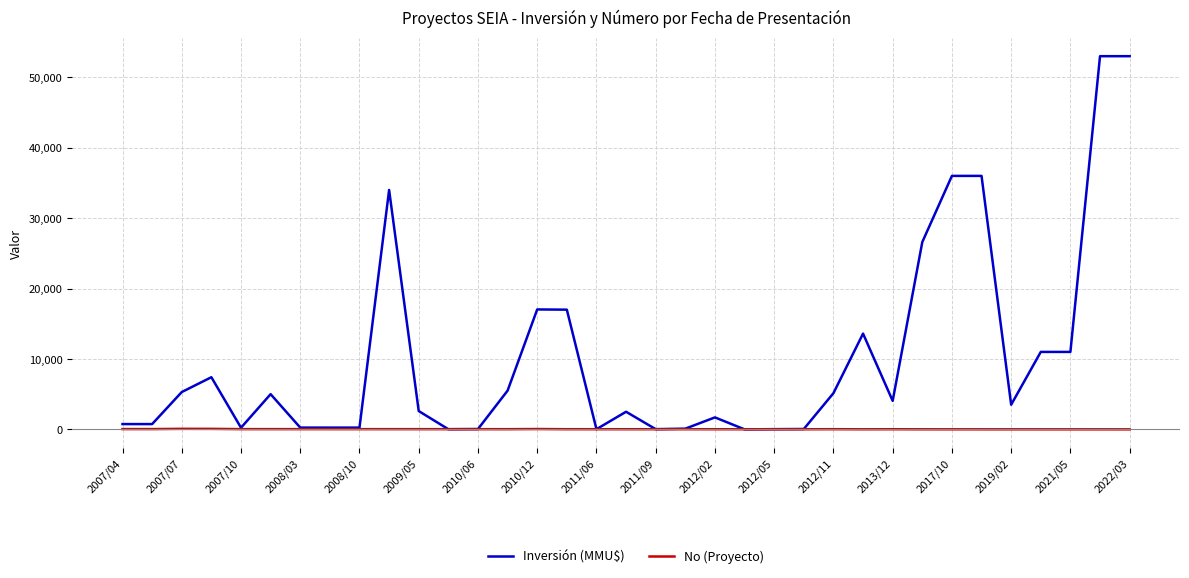

Does the chart have visible grid lines?

Yes